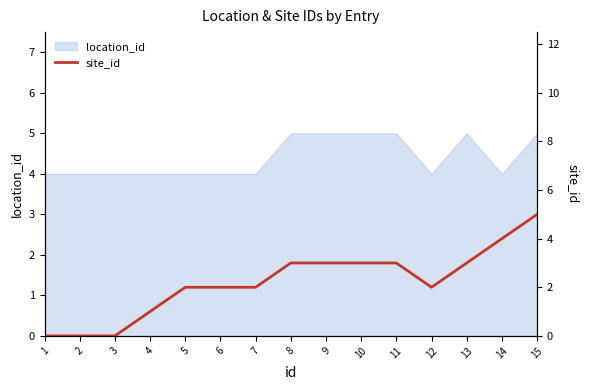

The location_id series shows 7 at 13. True or false?

False